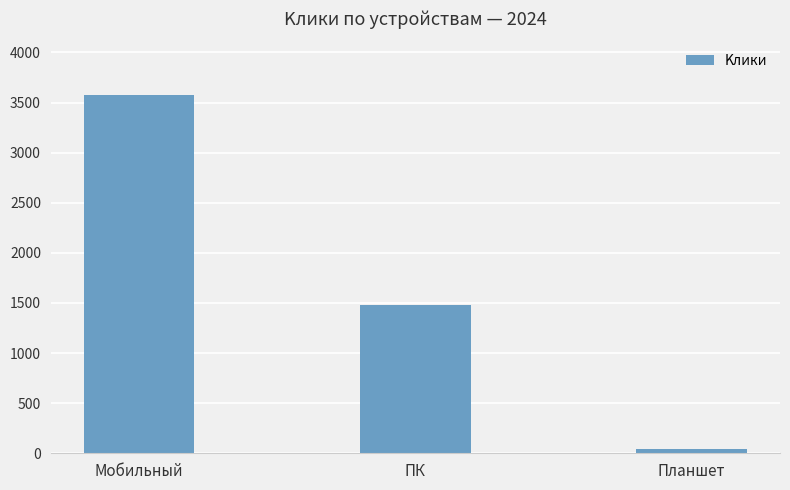

What is the sum of all values?

5099